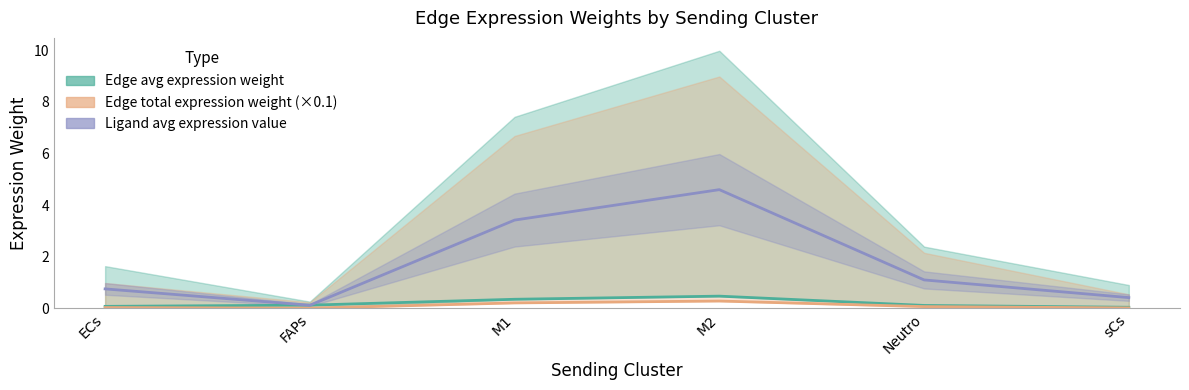

What is the value of the Edge total expression weight (×0.1) point at the 3rd from the left?

0.2